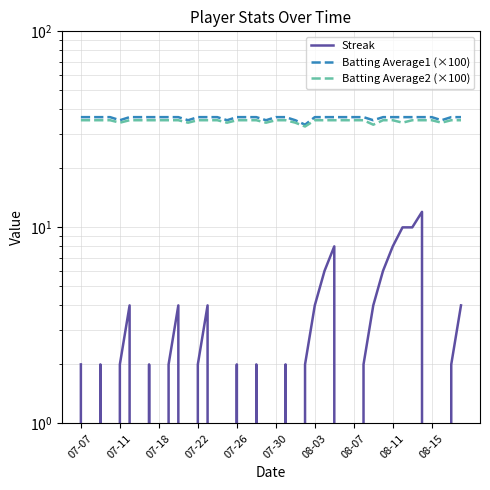

Which has a higher value, 19 or 12?

12